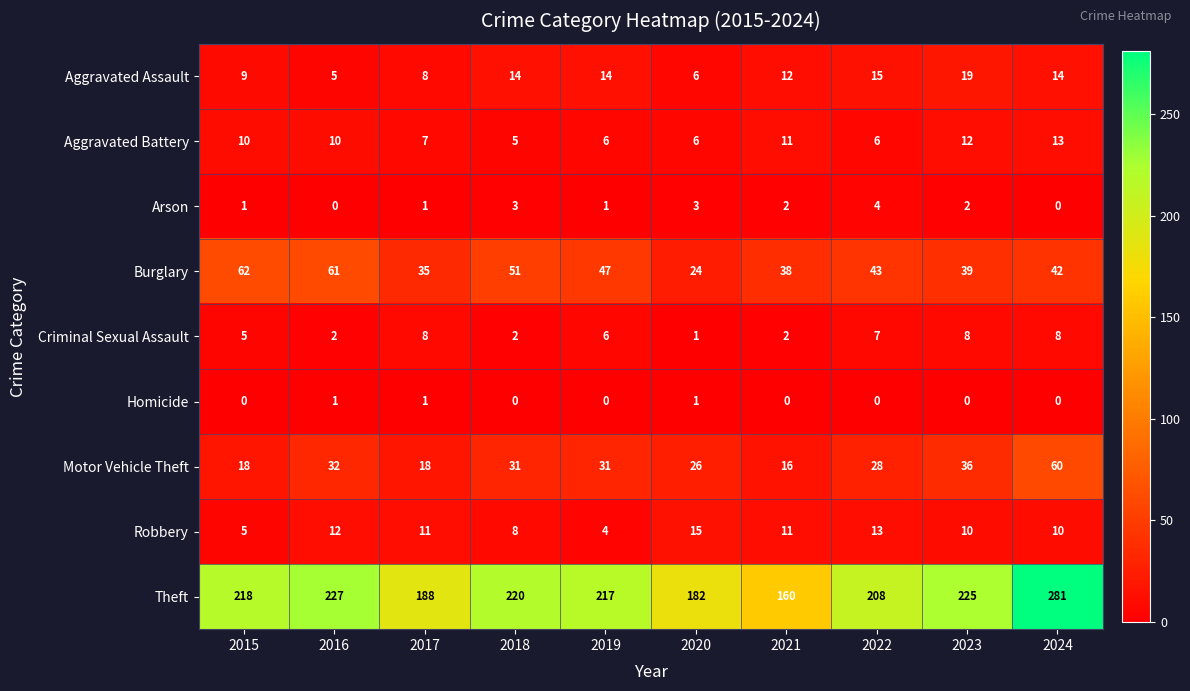

The Criminal Sexual Assault series shows 10 at 2022. True or false?

False